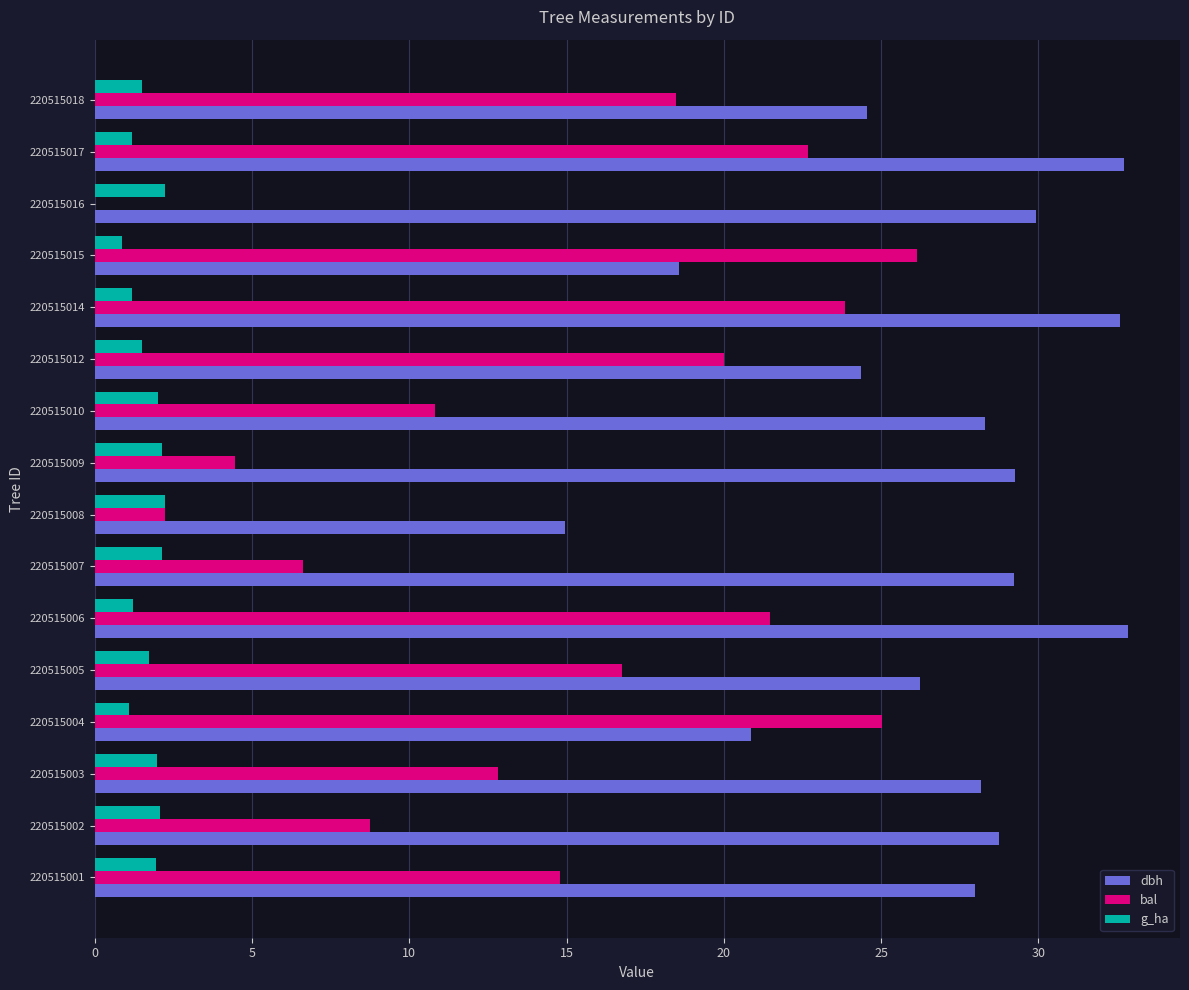

What is the sum of all dbh values?

429.4